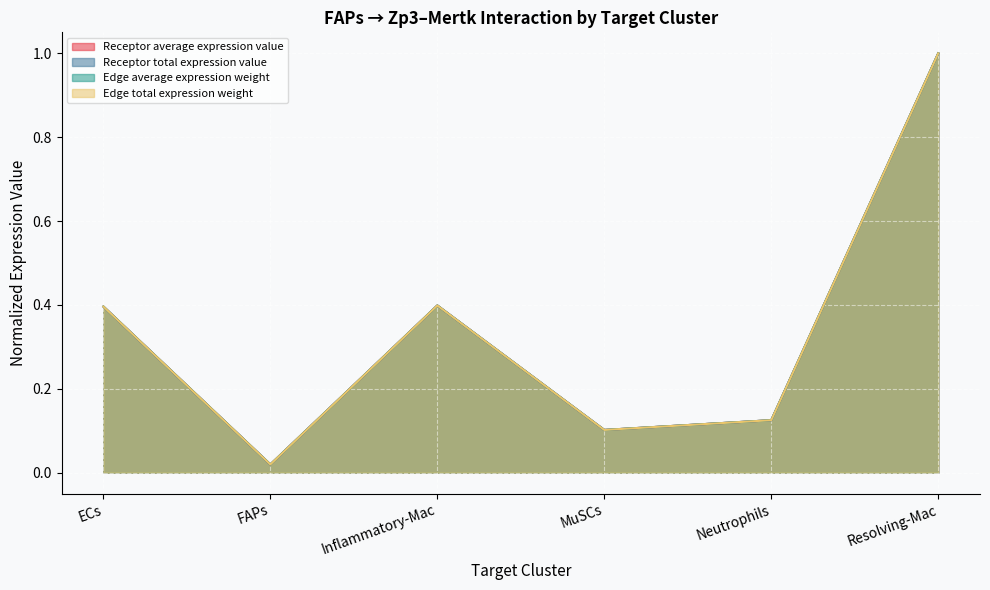

At ECs, list the series in order from largest to smallest.

Edge total expression weight, Receptor total expression value, Receptor average expression value, Edge average expression weight